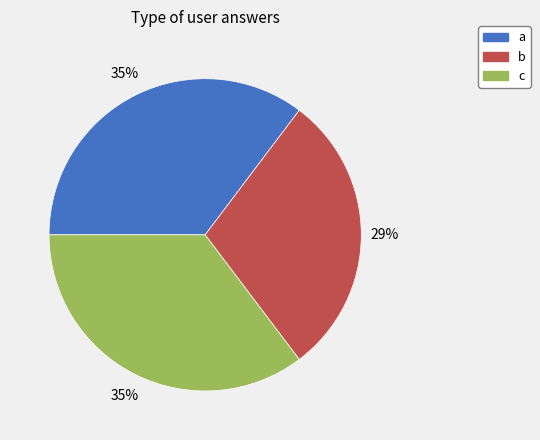

Between a and b, which is larger?

a